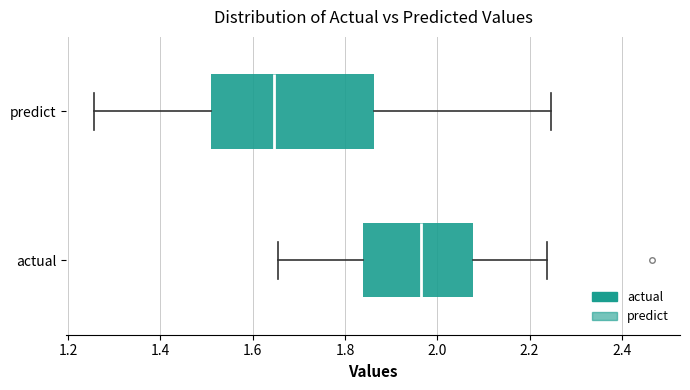

Where is the right edge of the box for actual on the x-axis? The values are not printed on the chart, so give them approximately, as read against the axis.

2.08